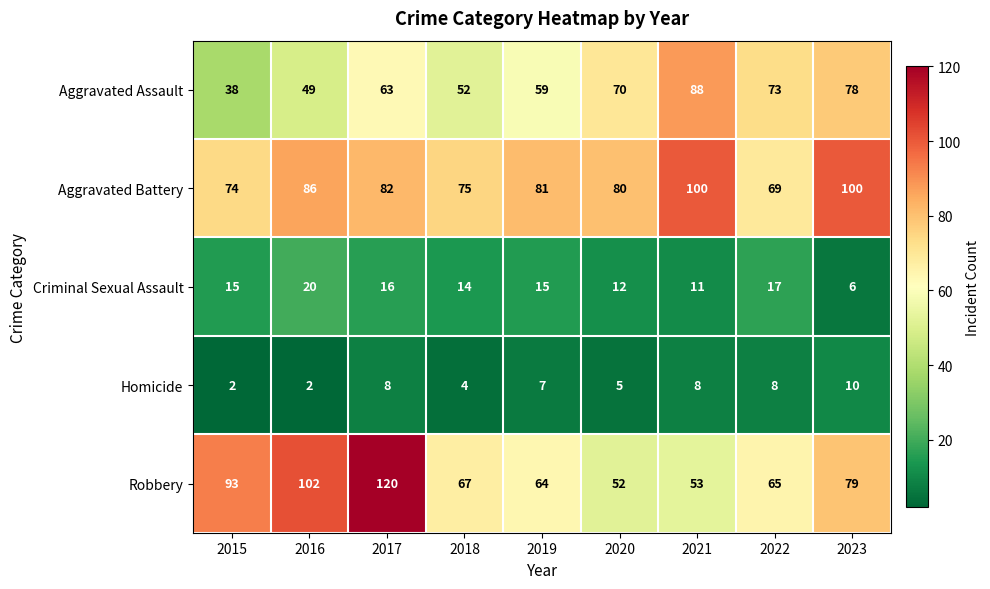

How many values in the Aggravated Assault series are below 63?

4